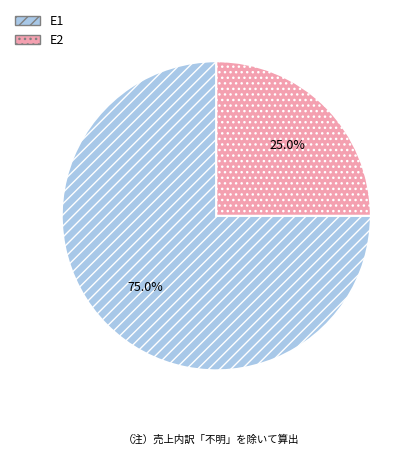

Which category has the biggest portion of the pie?

E1